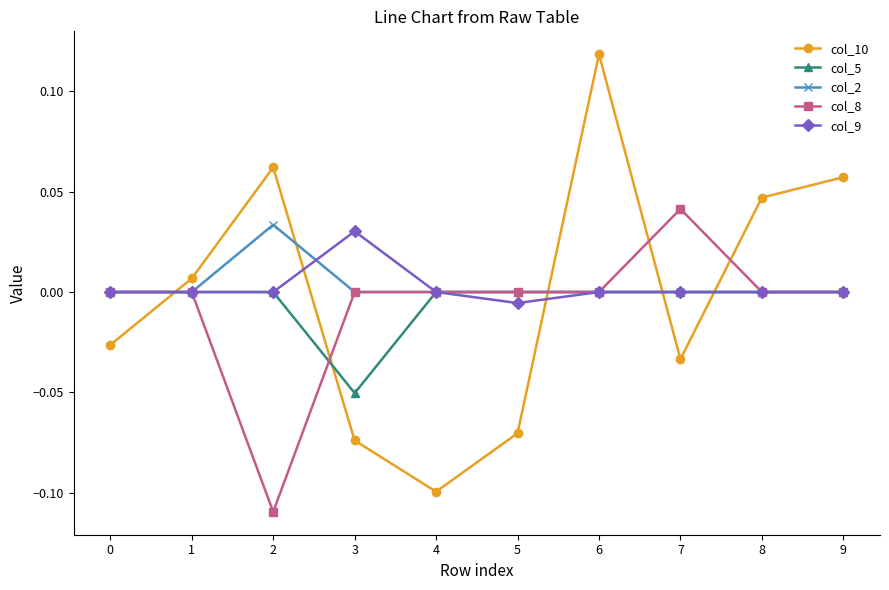

How many lines are shown in the chart?

5